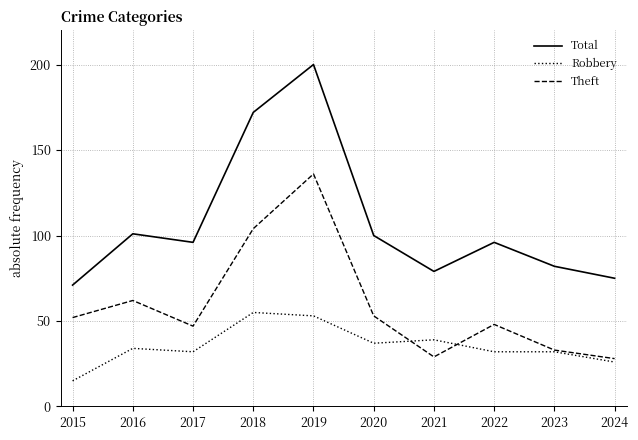

What is the total value across all series at 2024?

129